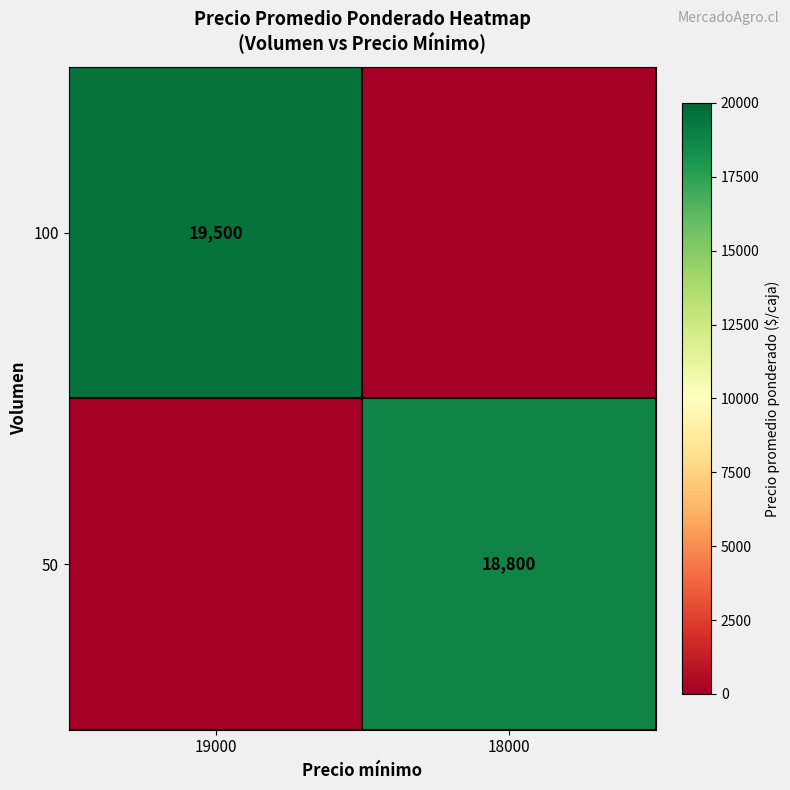

The 100 series shows 28383 at 19000. True or false?

False